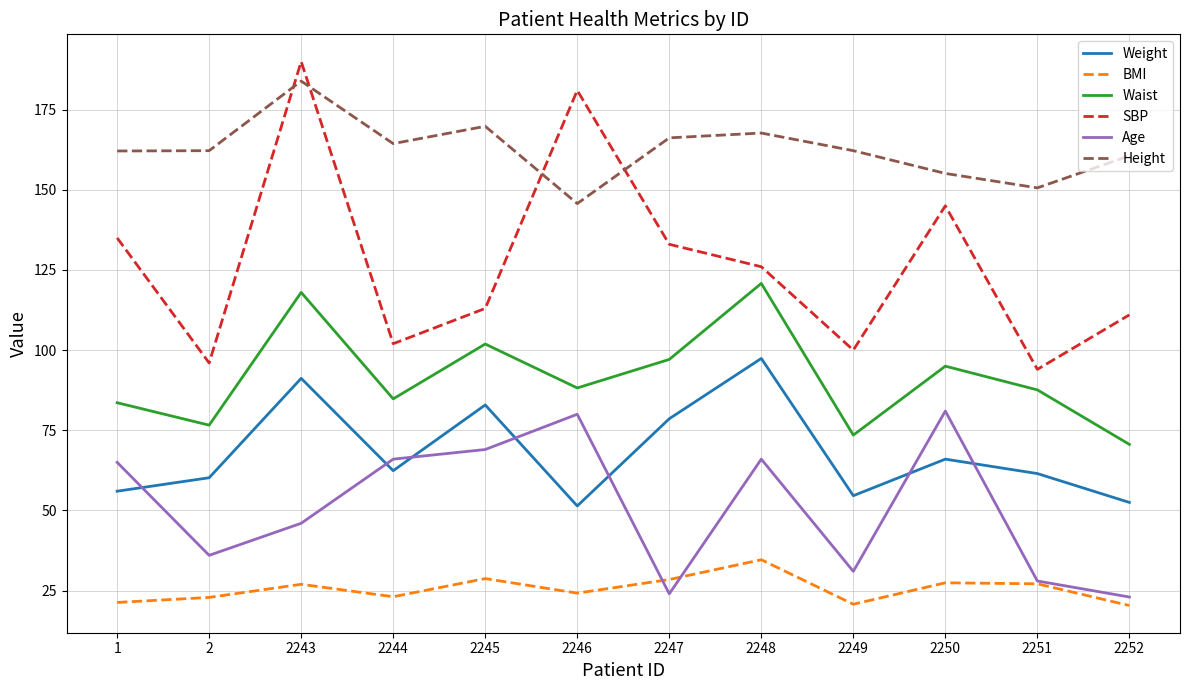

Is this an area chart (filled region under the line)?

No